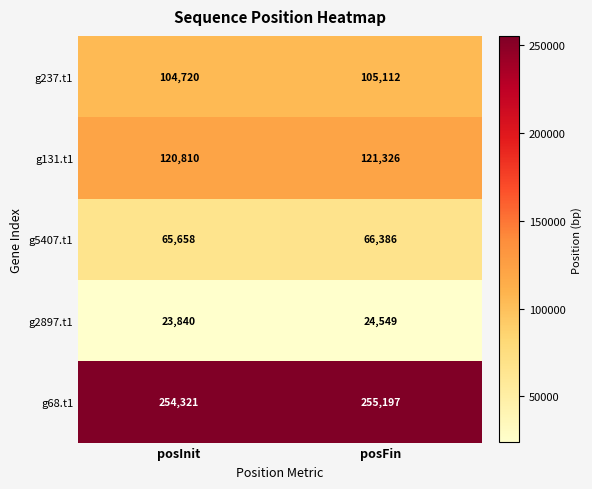

Rank the series by their maximum value, from highest to lowest.

g68.t1, g131.t1, g237.t1, g5407.t1, g2897.t1